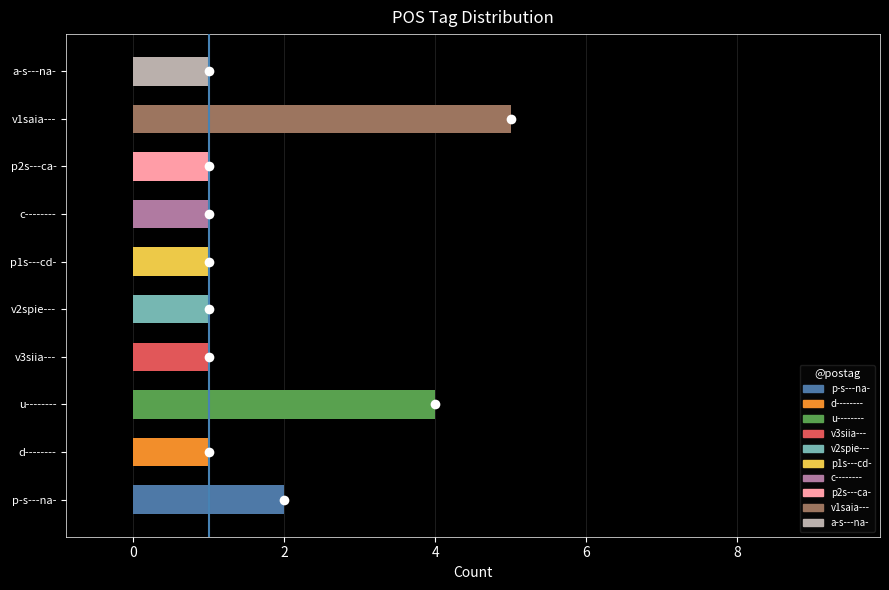

Reading top to bottom, transcribe all the data shown in this chart.

a-s---na-=1	v1saia---=5	p2s---ca-=1	c--------=1	p1s---cd-=1	v2spie---=1	v3siia---=1	u--------=4	d--------=1	p-s---na-=2